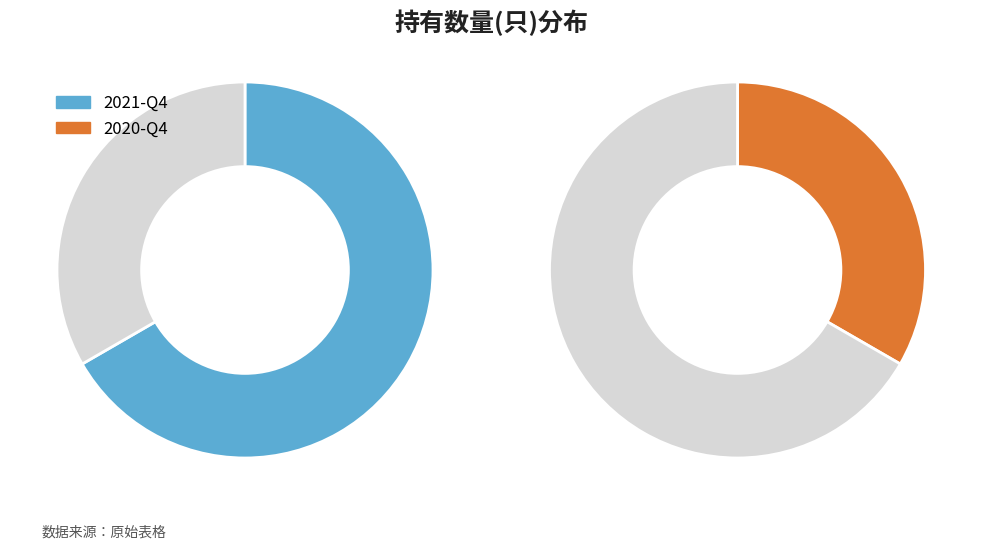

Which slice is the largest?

2021-Q4